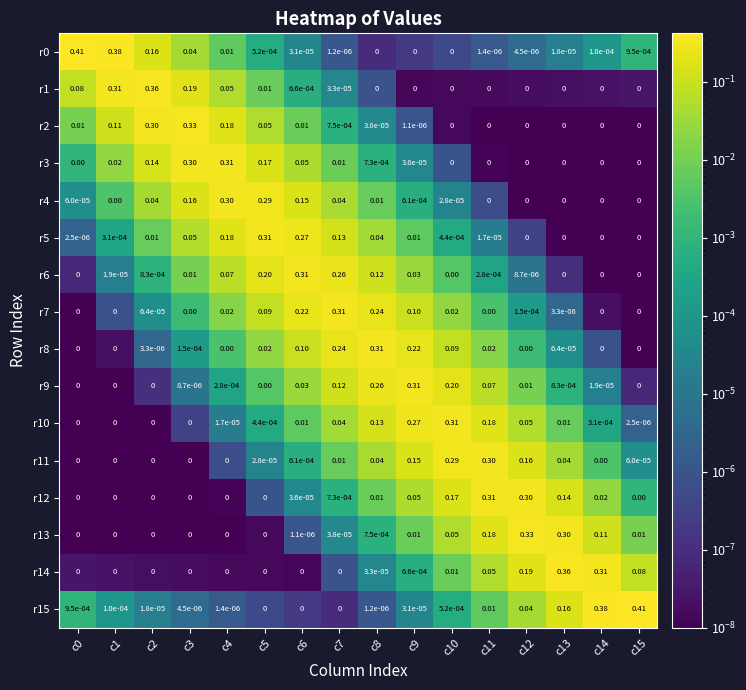

Is the value of r7 at c13 greater than the value of r14 at c11?

No